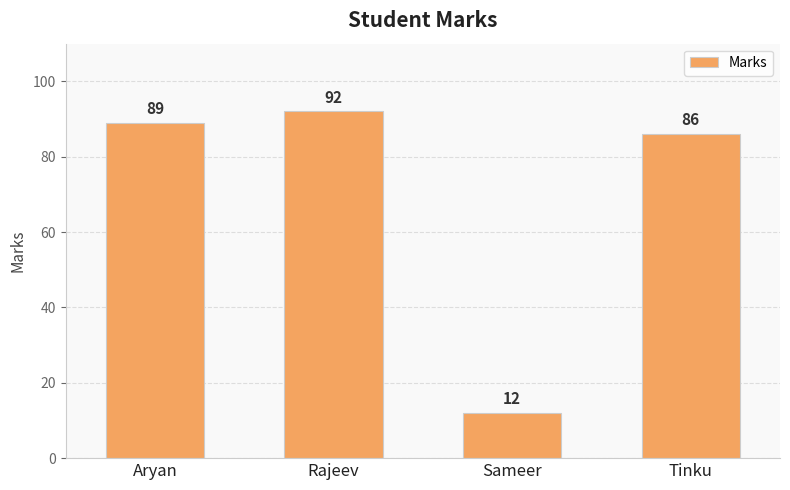

Where is the data nearest to the value 52?

Tinku